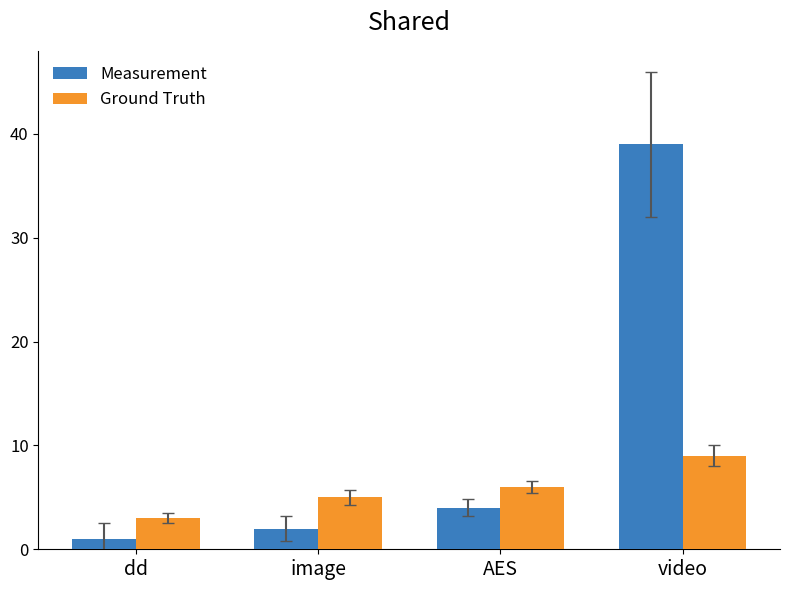

Is the value of Measurement at video greater than the value of Ground Truth at dd?

Yes